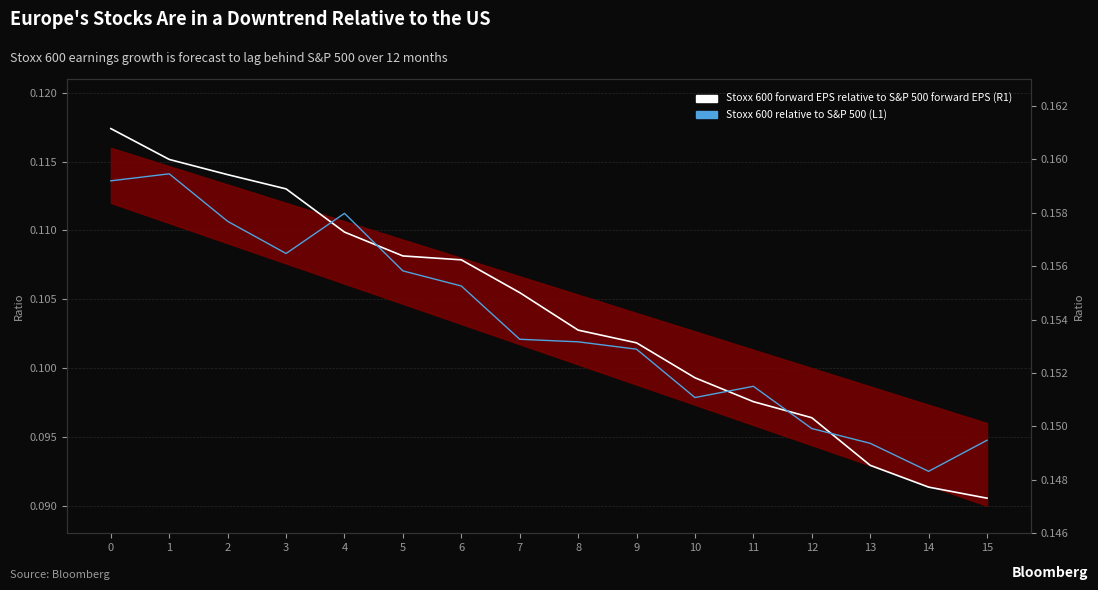

At 3, list the series in order from largest to smallest.

Stoxx 600 relative to S&P 500 (L1), Stoxx 600 forward EPS relative to S&P 500 forward EPS (R1)